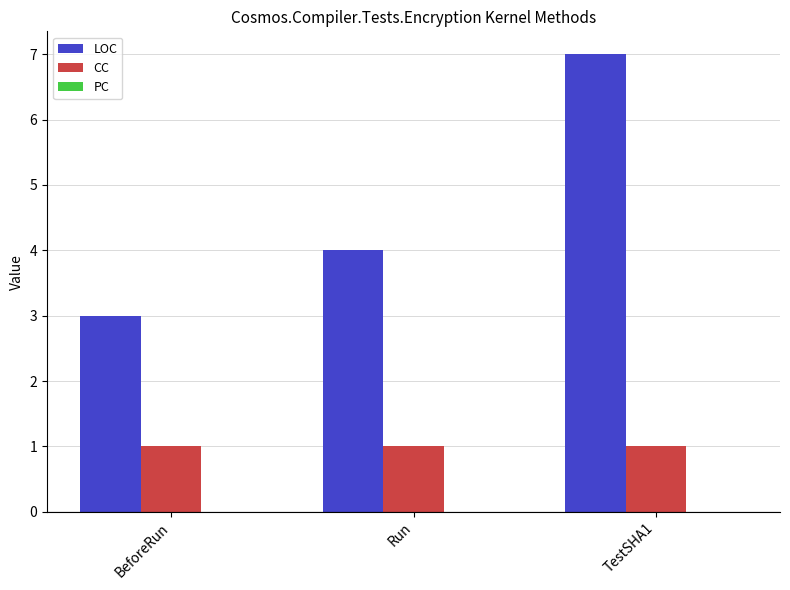

Between BeforeRun and TestSHA1, which series saw the biggest shift?

LOC